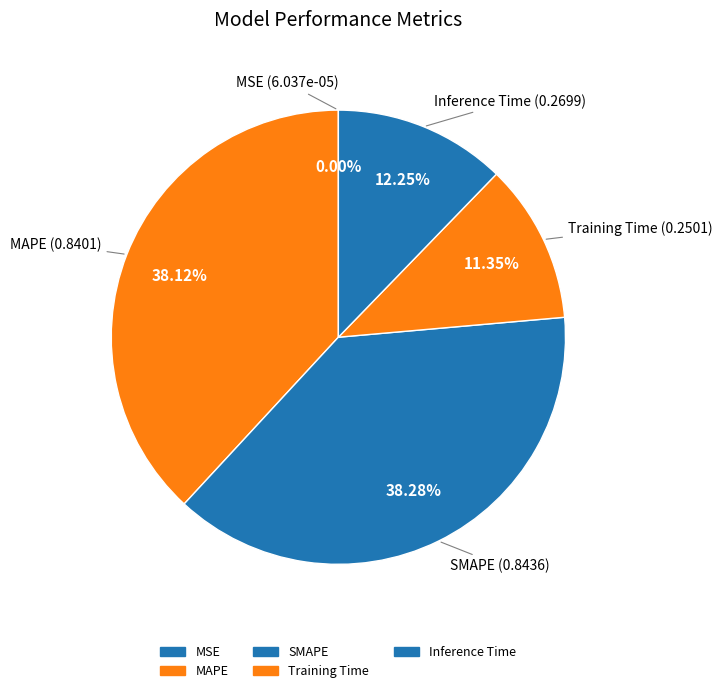

Count the number of slices in the pie.

5